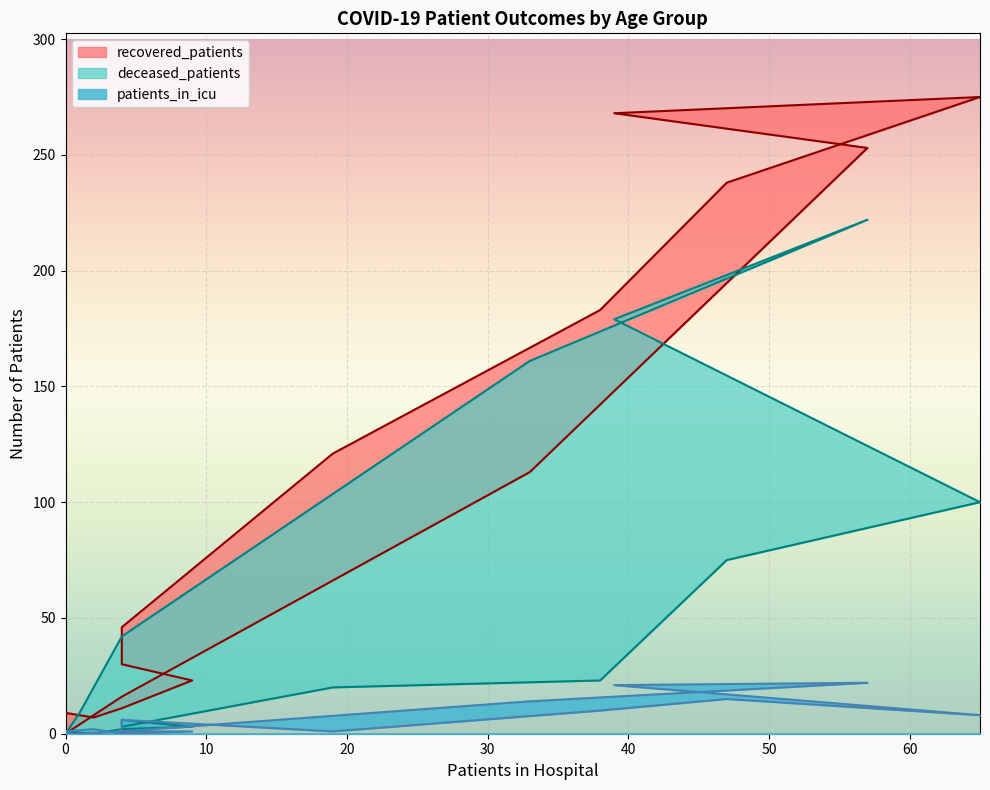

Between 35 - 39 and 60 - 64, which series saw the biggest shift?

recovered_patients